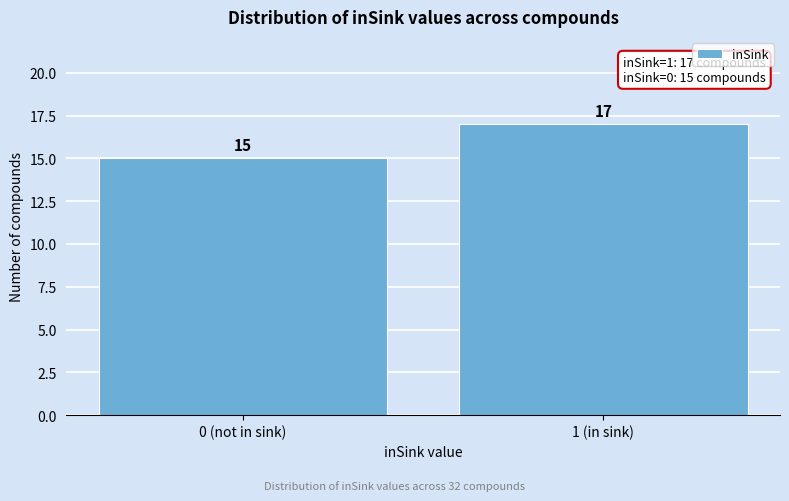

Reading left to right, list all the values displayed in this chart.

0 (not in sink)=15	1 (in sink)=17